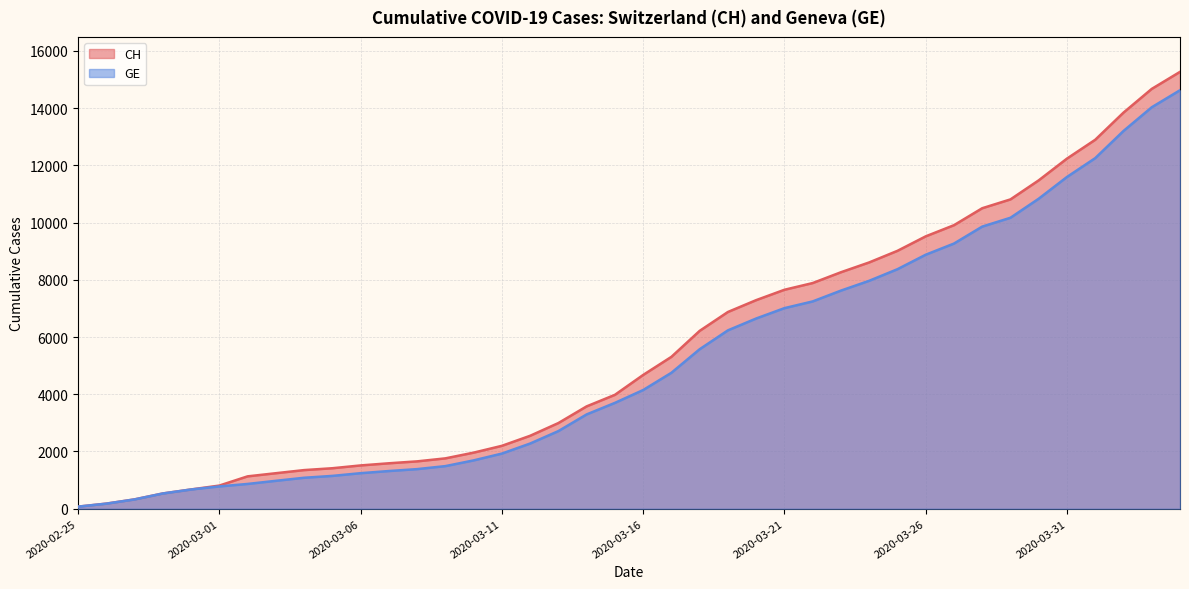

What is the difference between the CH values at 2020-03-28 and 2020-03-20?

3212